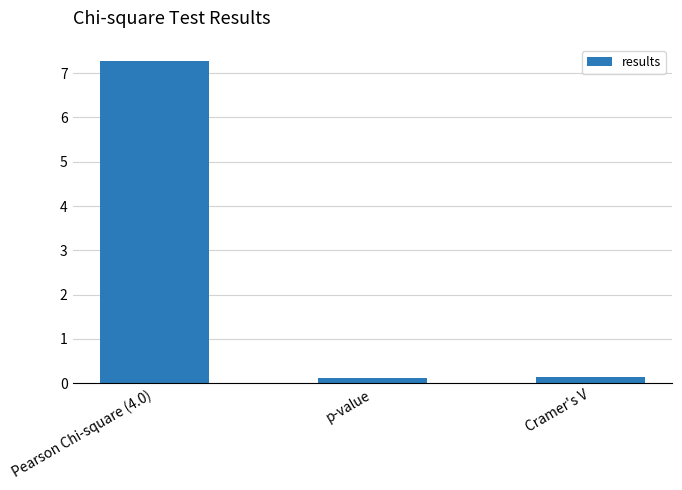

What is the change in value from Pearson Chi-square (4.0) to p-value?

-7.2